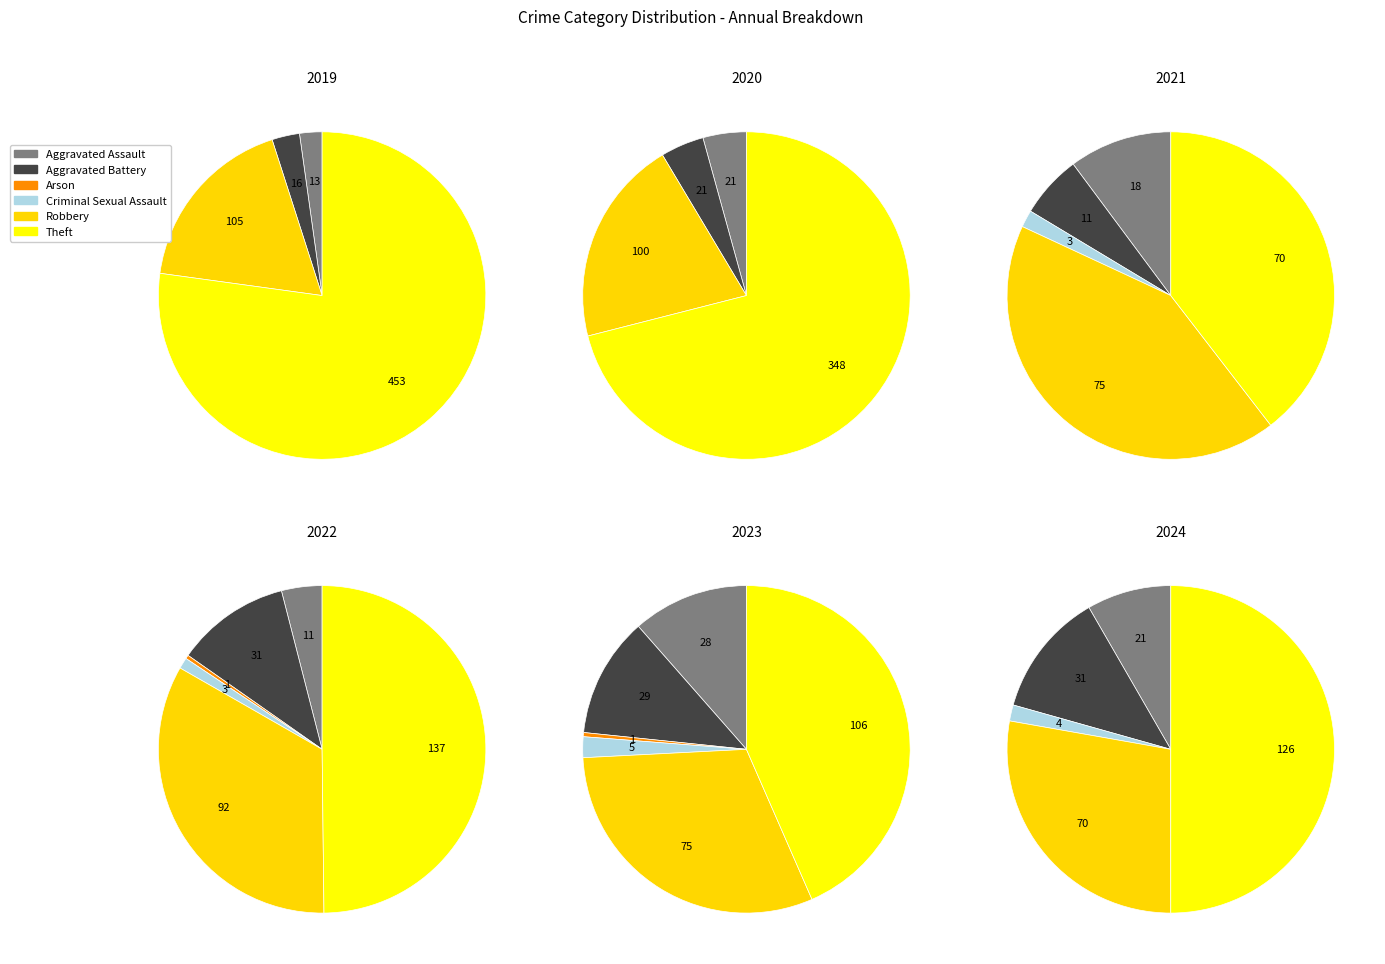

Is values_2021 the majority of the pie?

No